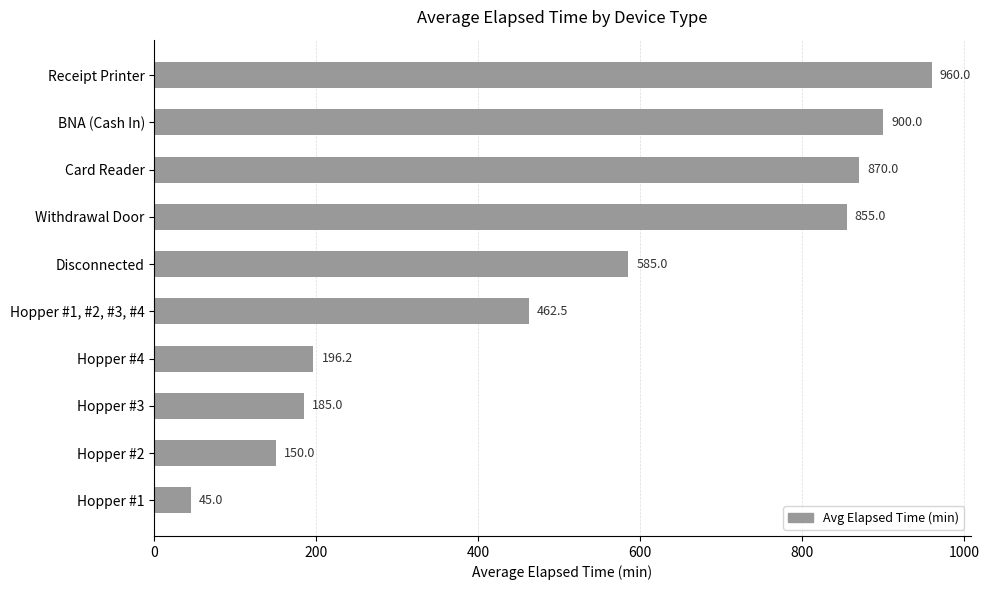

Are the bars grouped side by side (vs. stacked)?

No